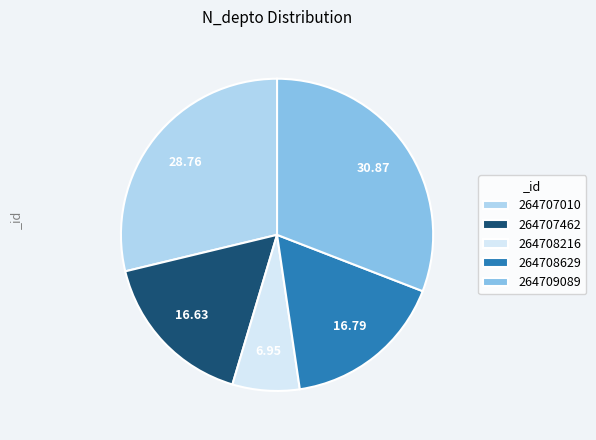

Is 264707462 the majority of the pie?

No